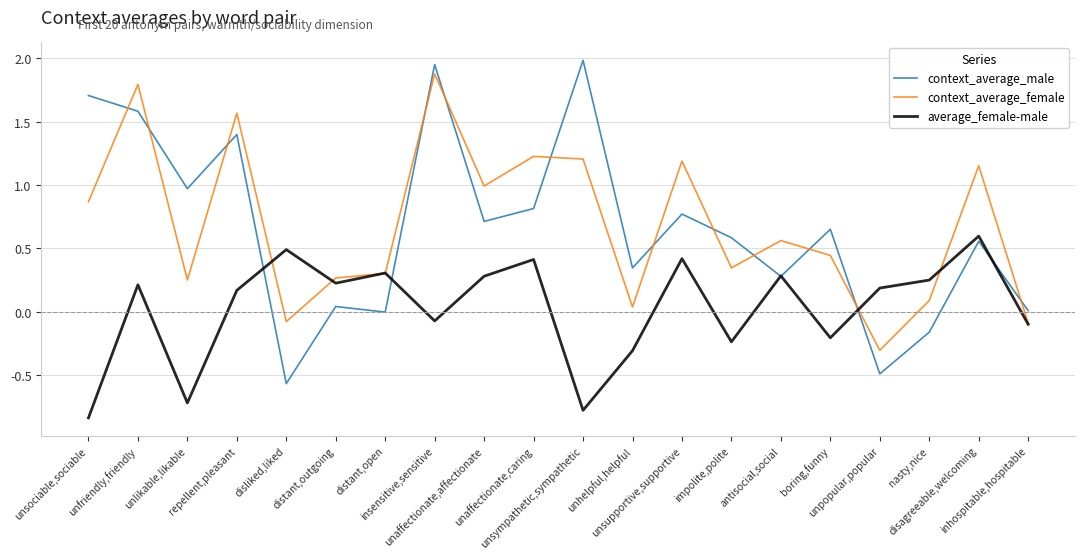

What is the maximum value shown in the chart?

2.0